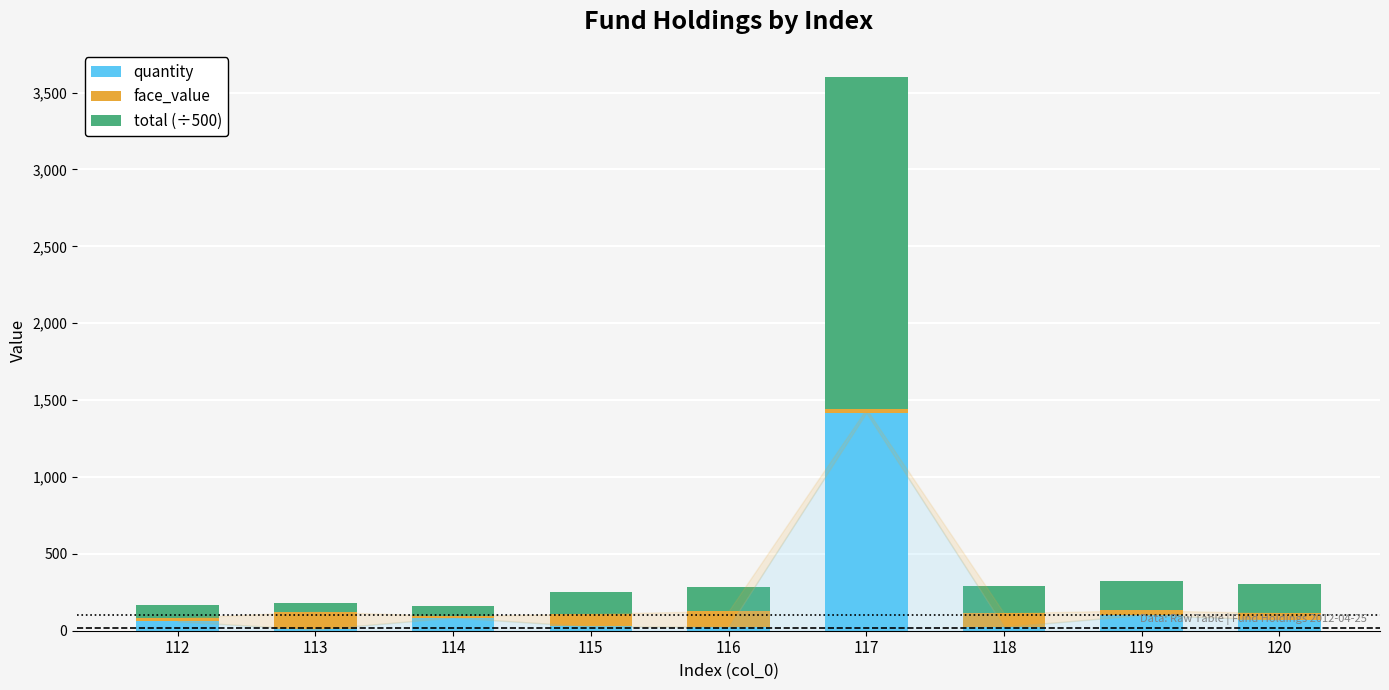

At which label does quantity reach its peak?

117